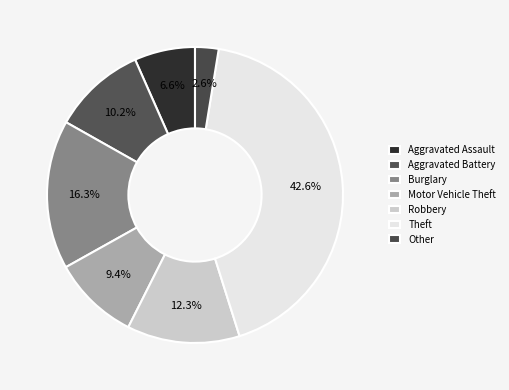

To the nearest percent, what is the average slice percentage?

14%